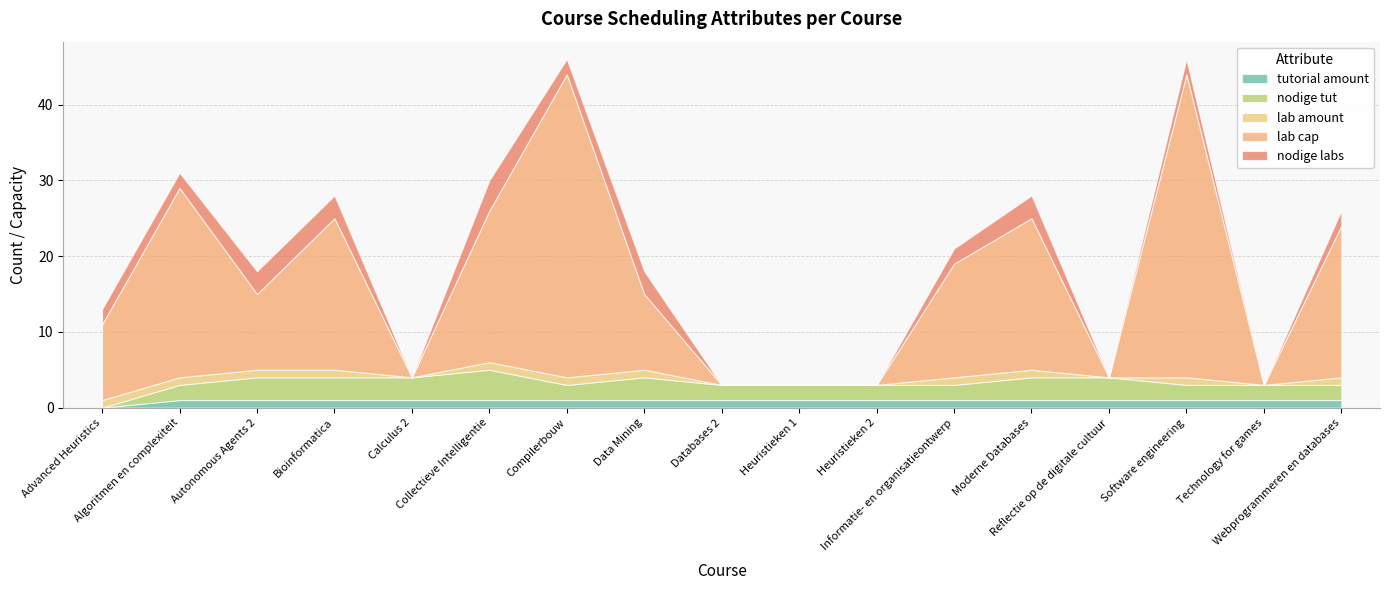

The value of nodige tut at Heuristieken 1 is 1. True or false?

False